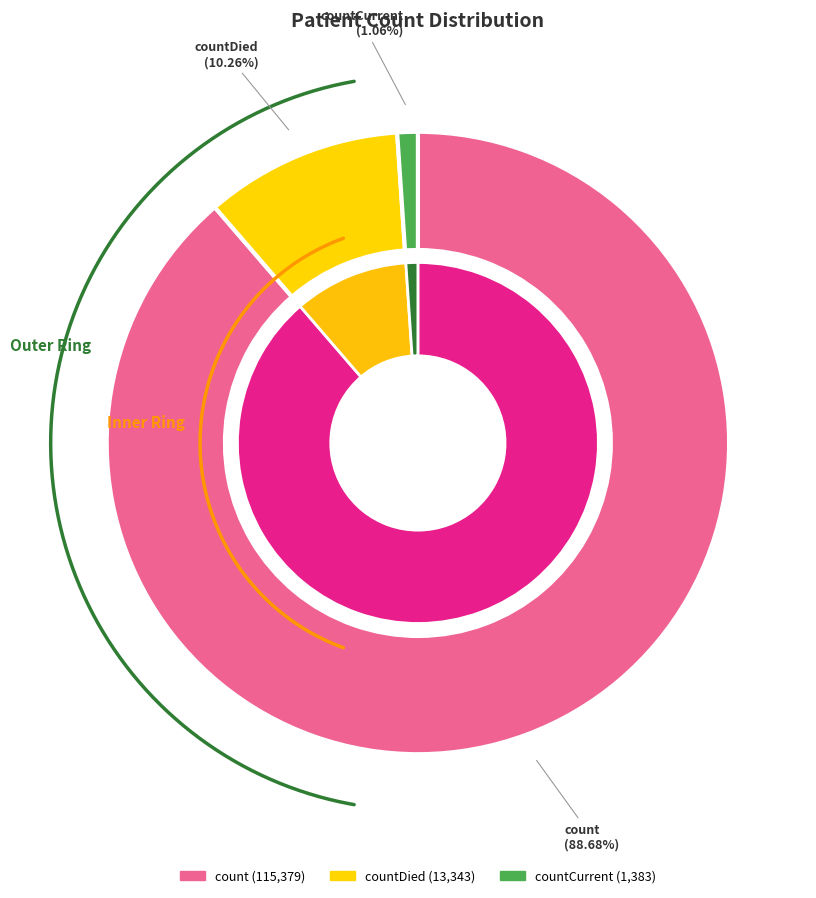

To the nearest percent, what portion does countDied represent?

10%